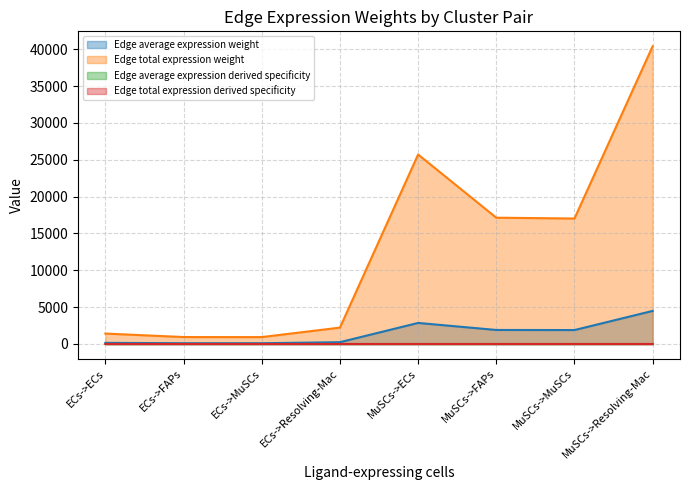

At which category does Edge total expression derived specificity reach its first local valley?

ECs->MuSCs